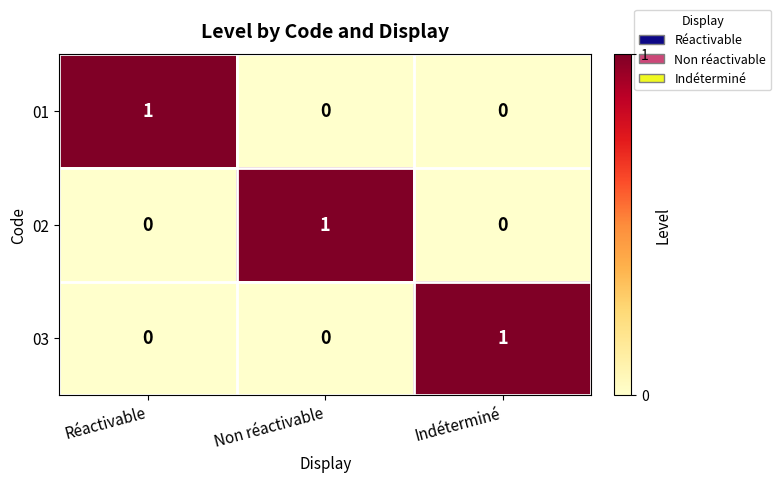

Is it true that 02 equals 0 at Indéterminé?

True